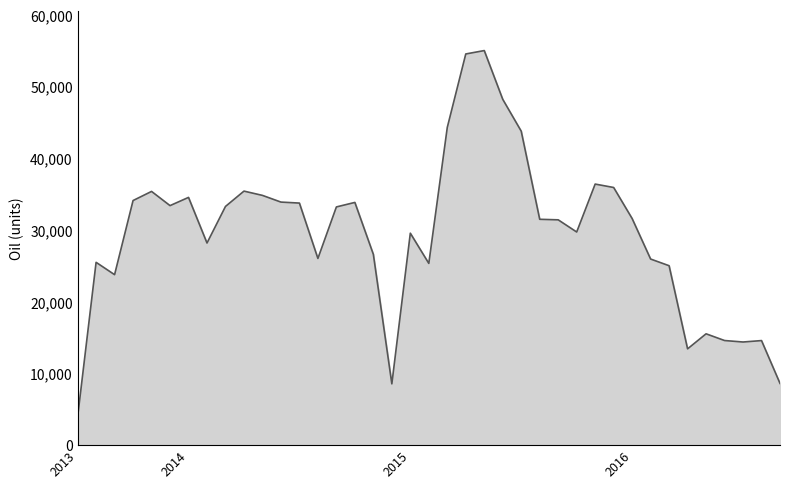

What is the difference between the maximum and minimum values?

51106.1